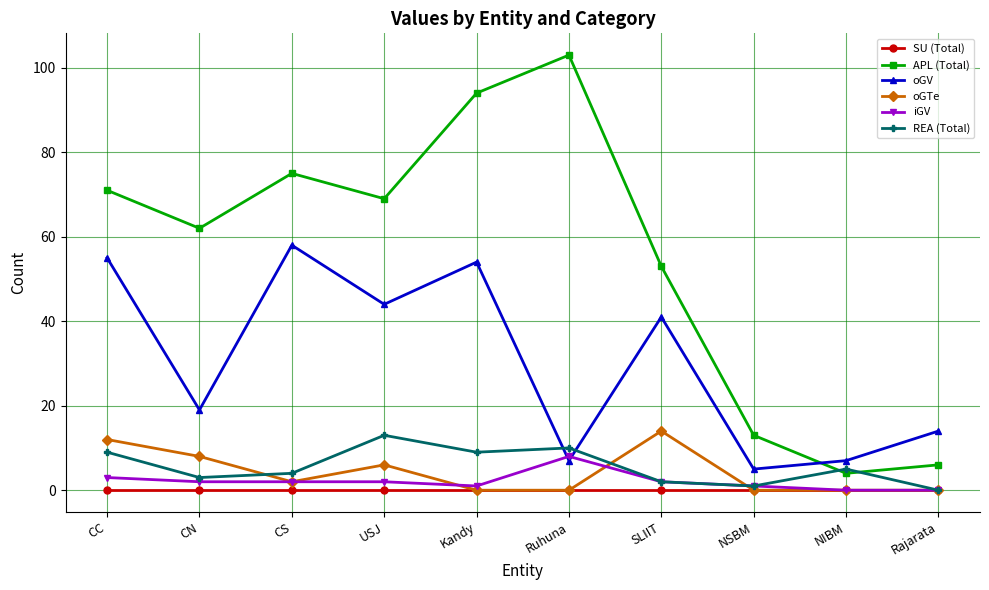

What value does the REA (Total) series have at Ruhuna?

10